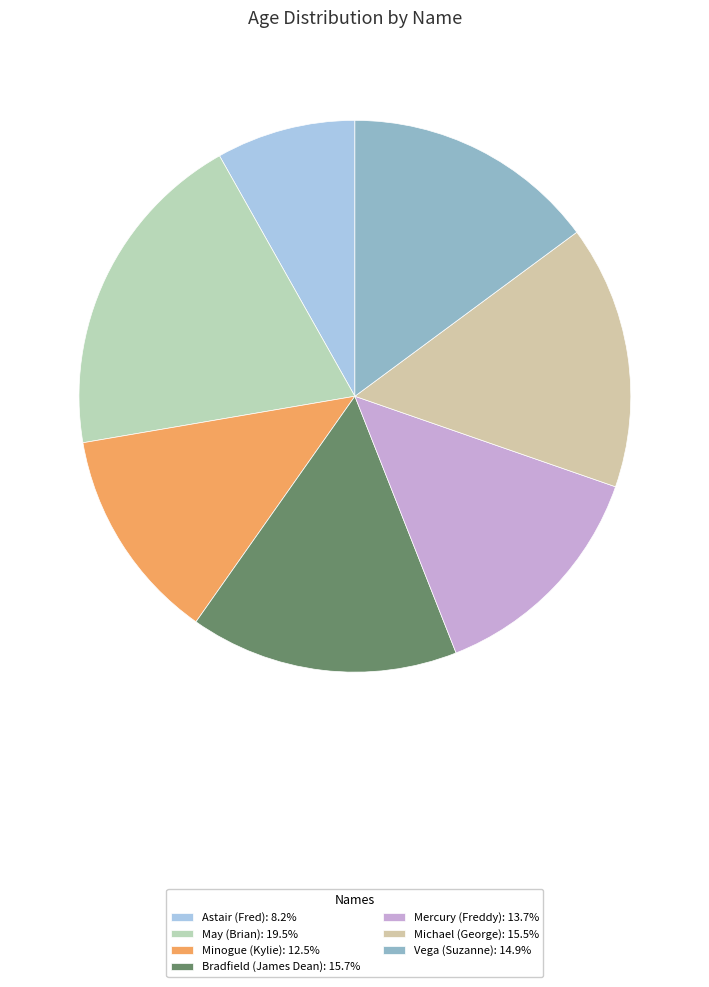

Count the number of slices in the pie.

7